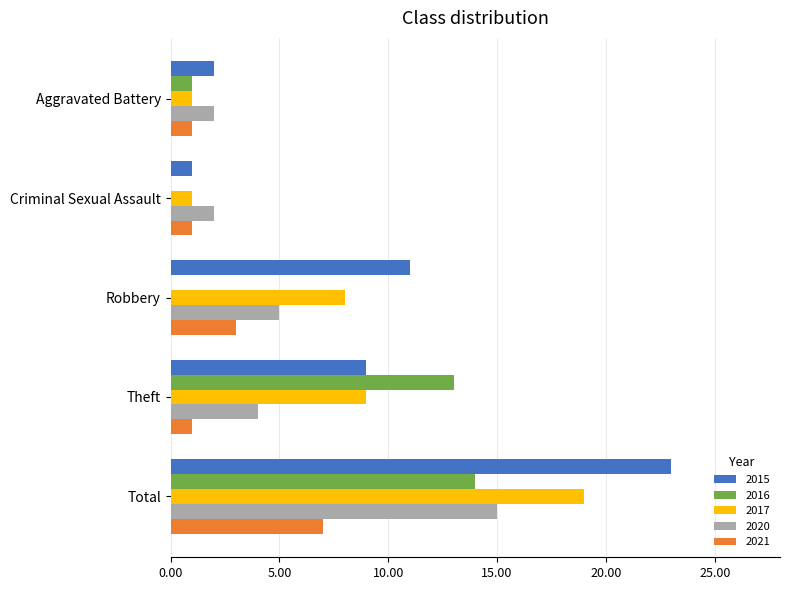

Which series changed the most between Criminal Sexual Assault and Theft?

2016